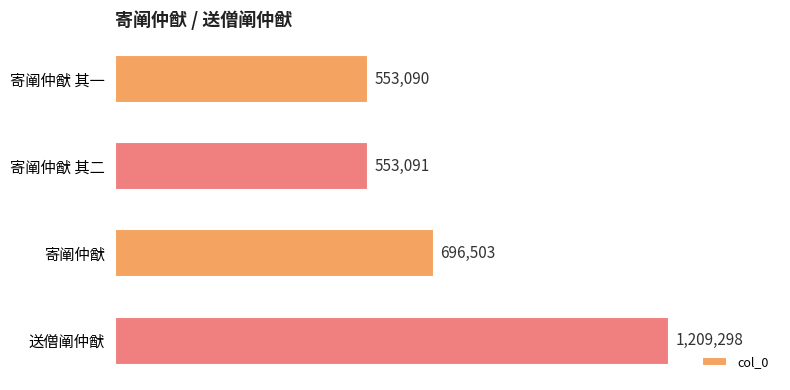

Does the chart contain any negative values?

No